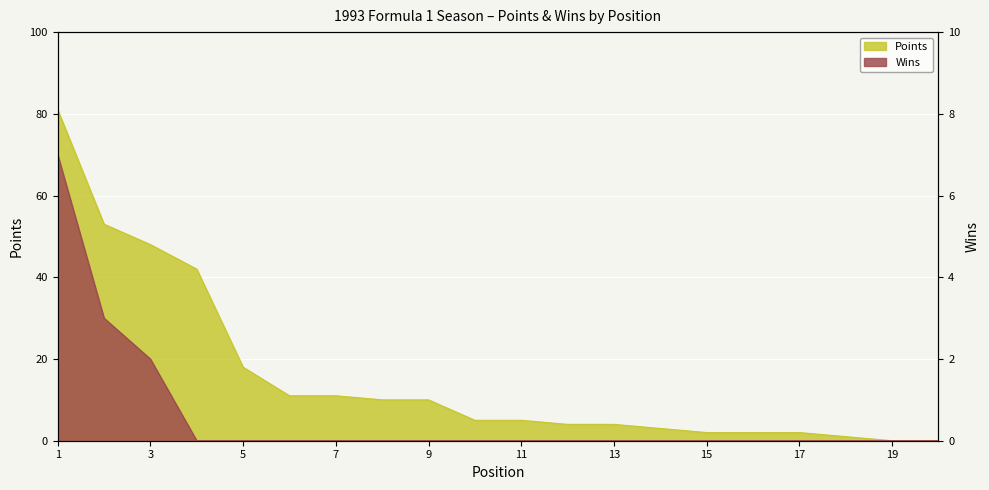

At which category is the sum across all series the highest?

1